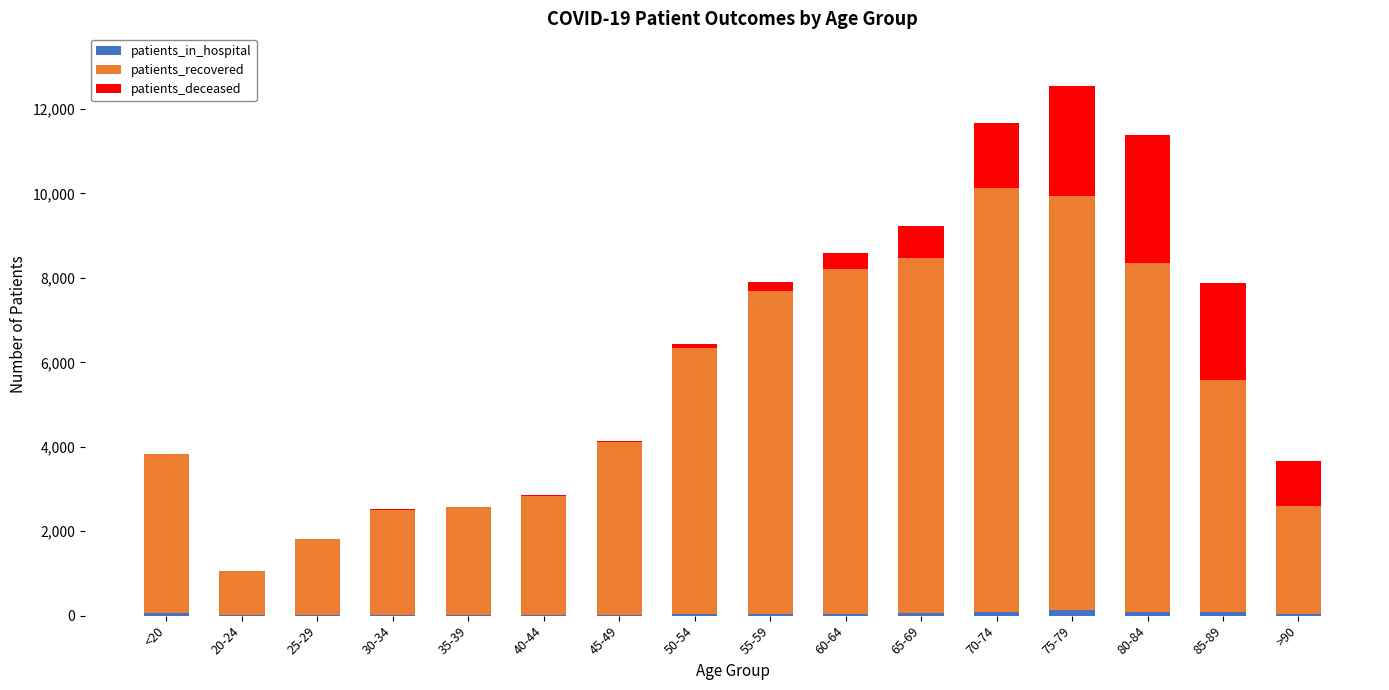

At how many categories does at least one series exceed 1189?

15